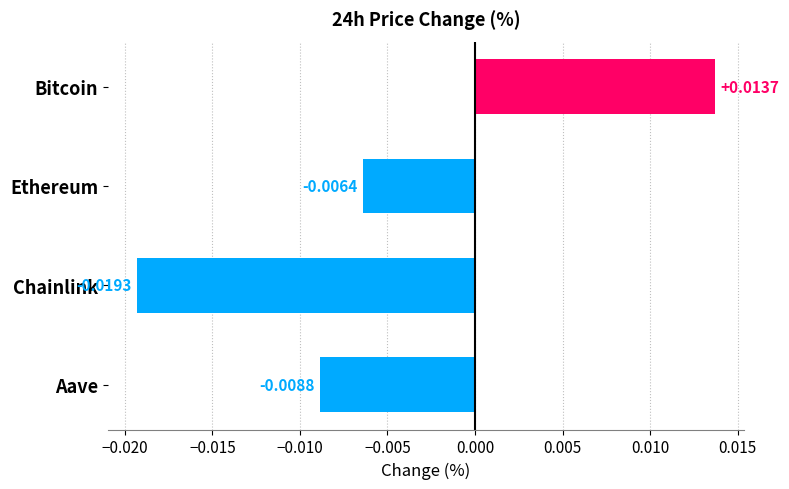

List the labels in order of value, largest first.

Bitcoin, Ethereum, Aave, Chainlink